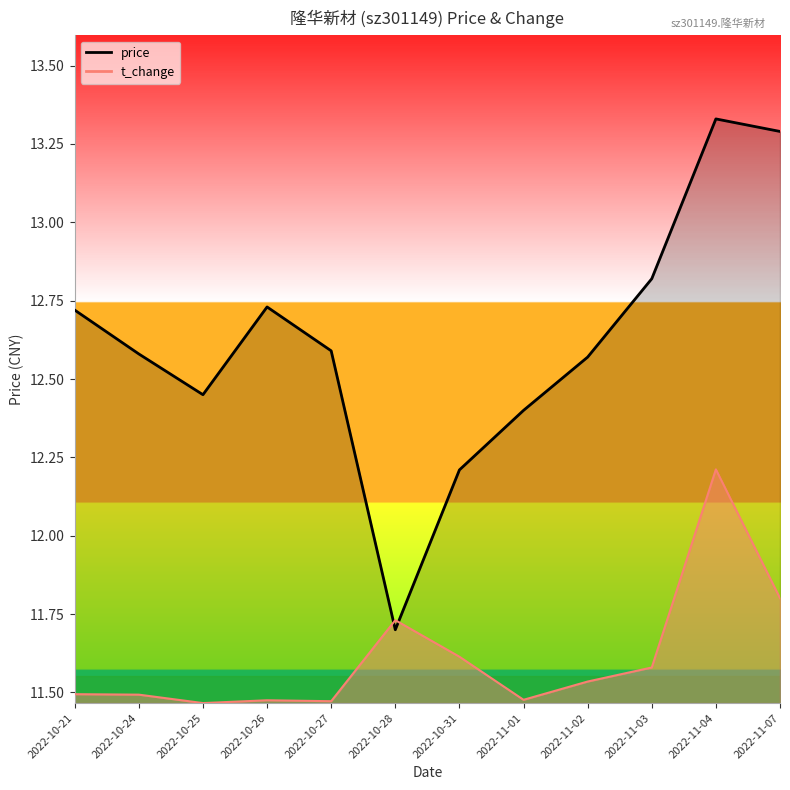

Does the chart have visible grid lines?

No